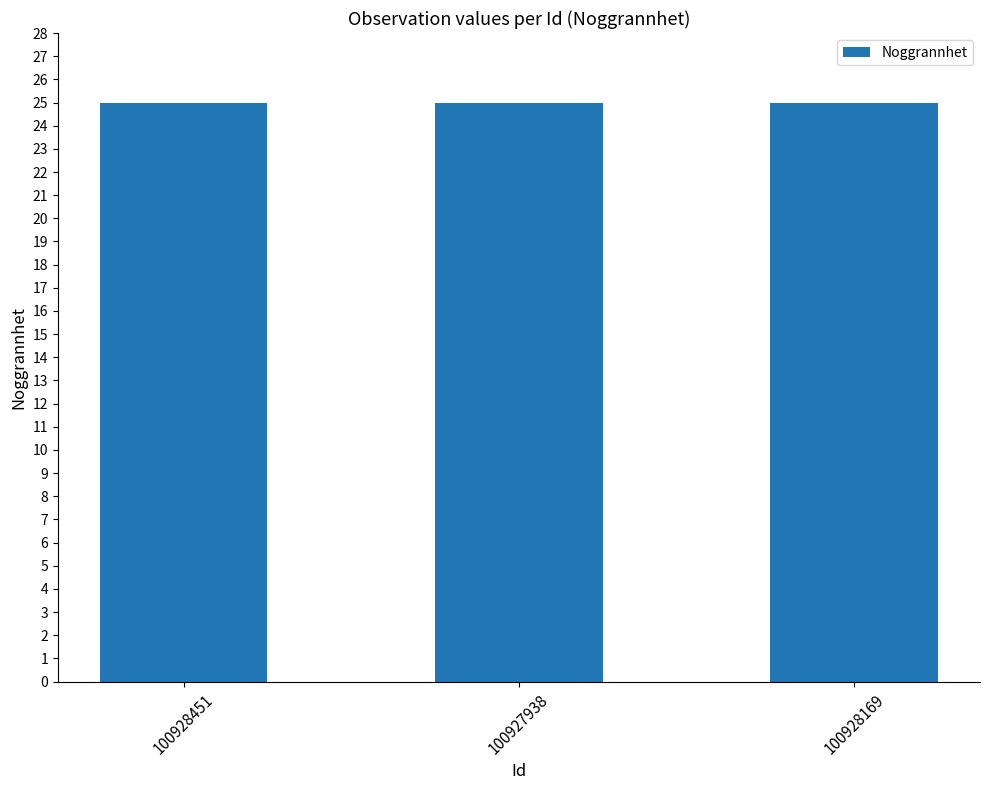

What is the smallest value displayed?

25